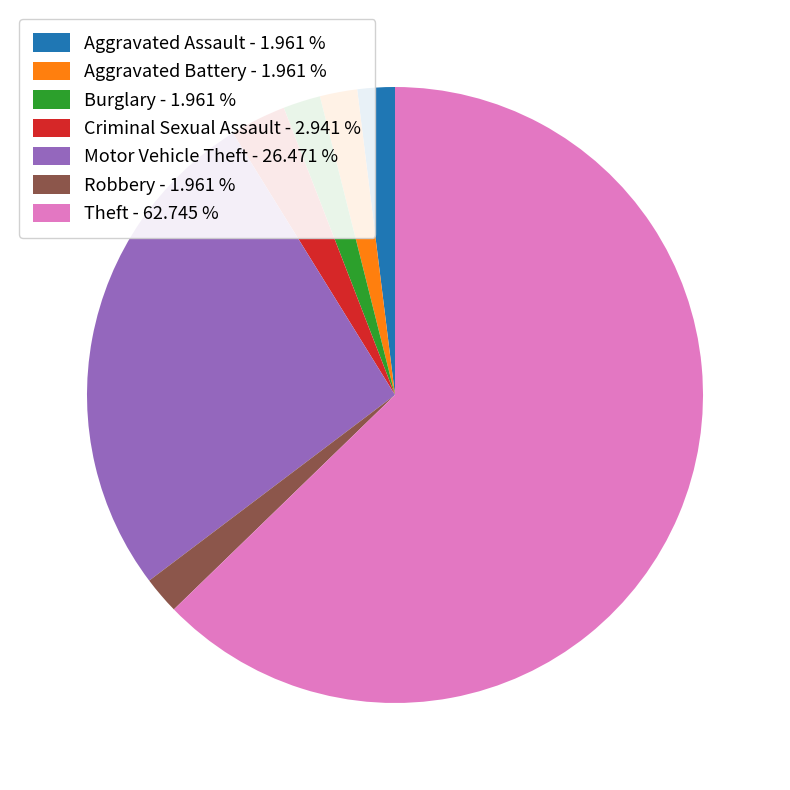

Is the sum of Theft and Aggravated Assault greater than half?

Yes